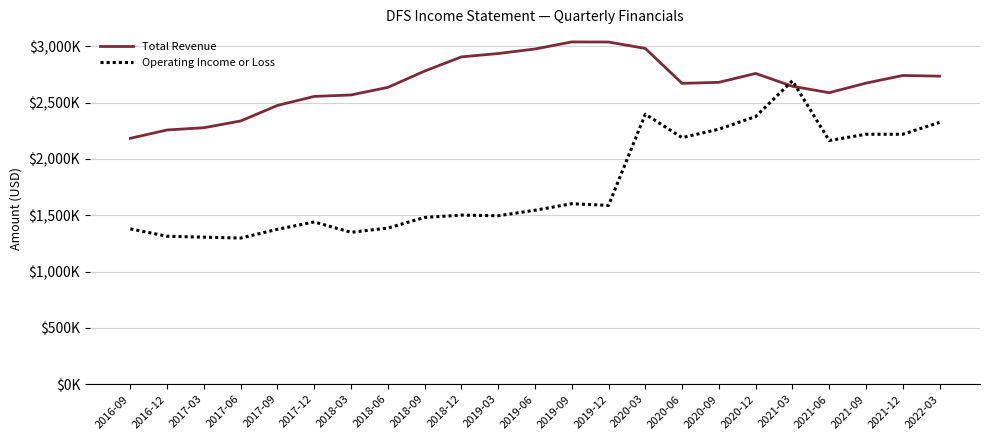

Between which two adjacent categories do Operating Income or Loss and Total Revenue first intersect?

2020-12 and 2021-03